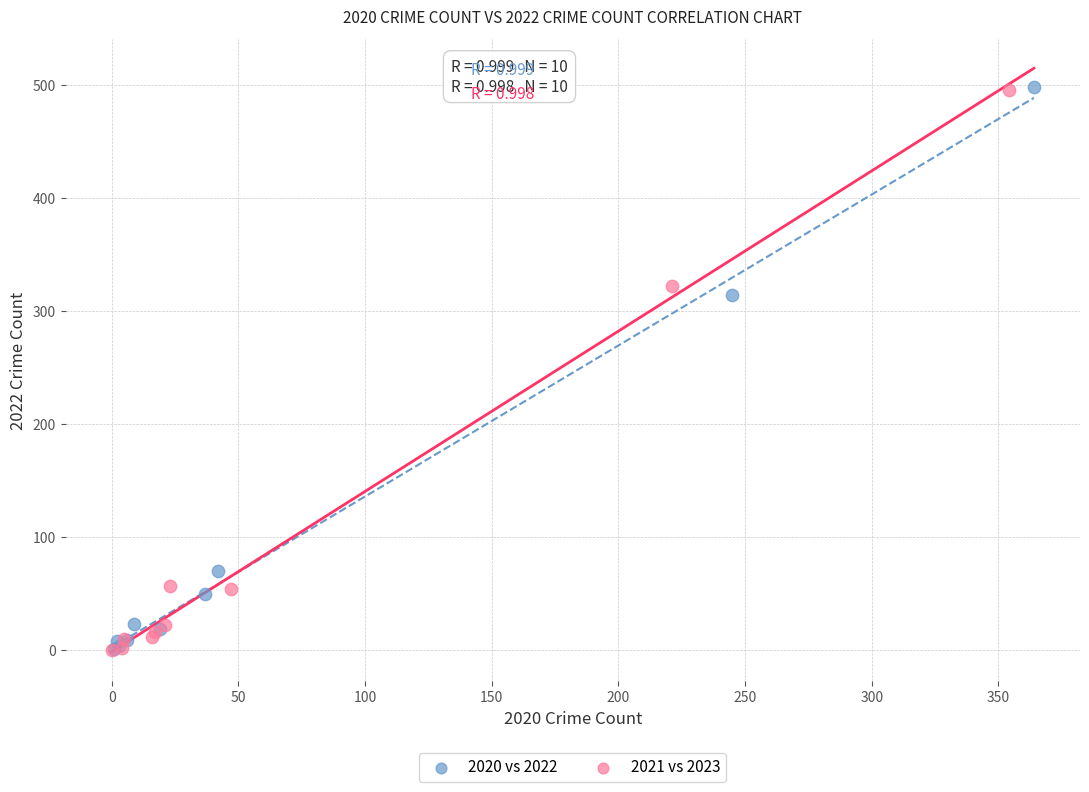

Which series has the widest spread of Y values?

2020 vs 2022